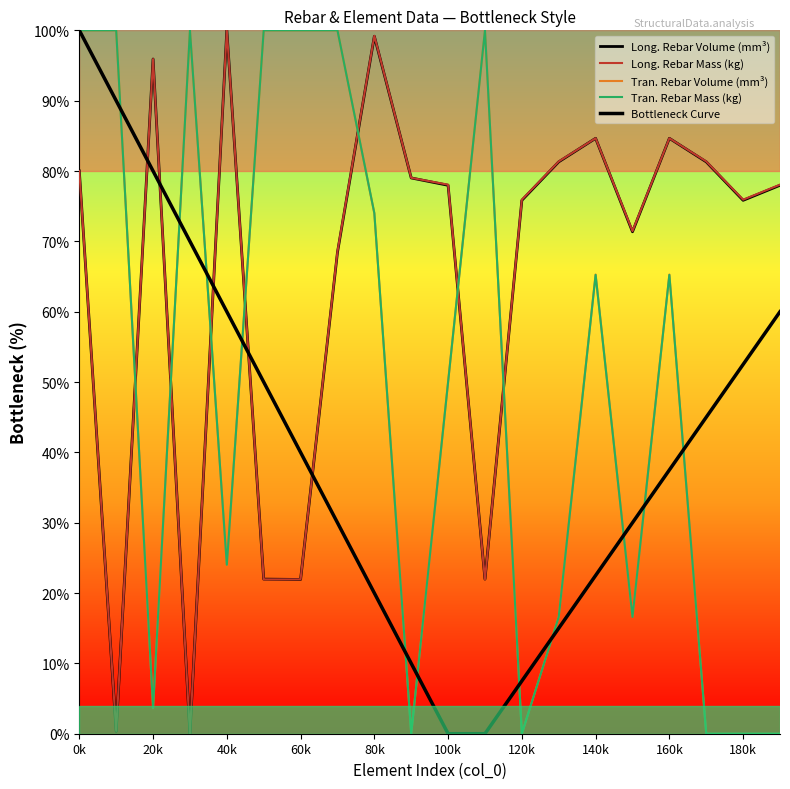

What are all the series names shown in the legend?

Long. Rebar Volume (mm³), Long. Rebar Mass (kg), Tran. Rebar Volume (mm³), Tran. Rebar Mass (kg), Bottleneck Curve